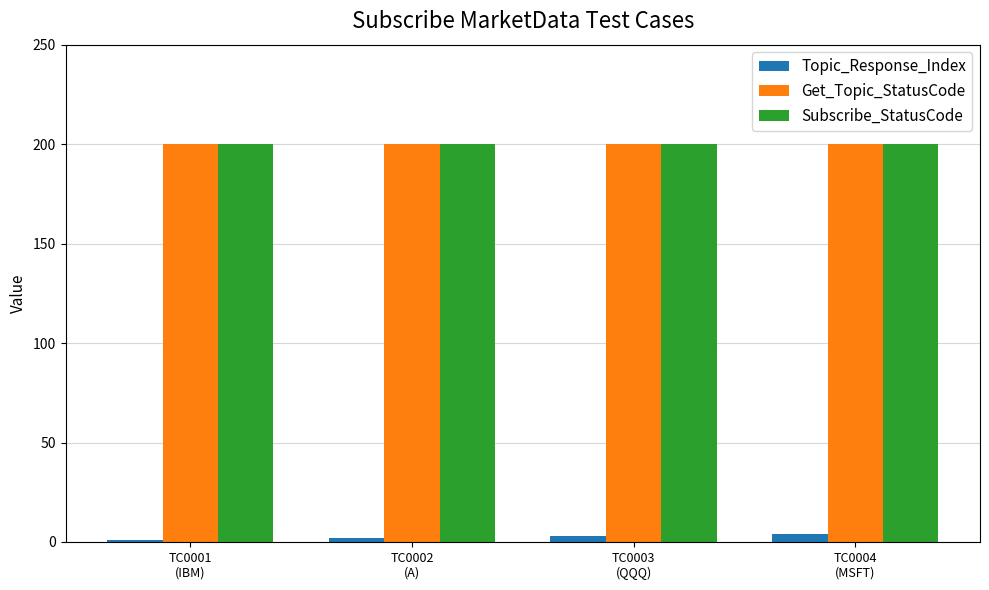

What is the sum of all Topic_Response_Index values?

10